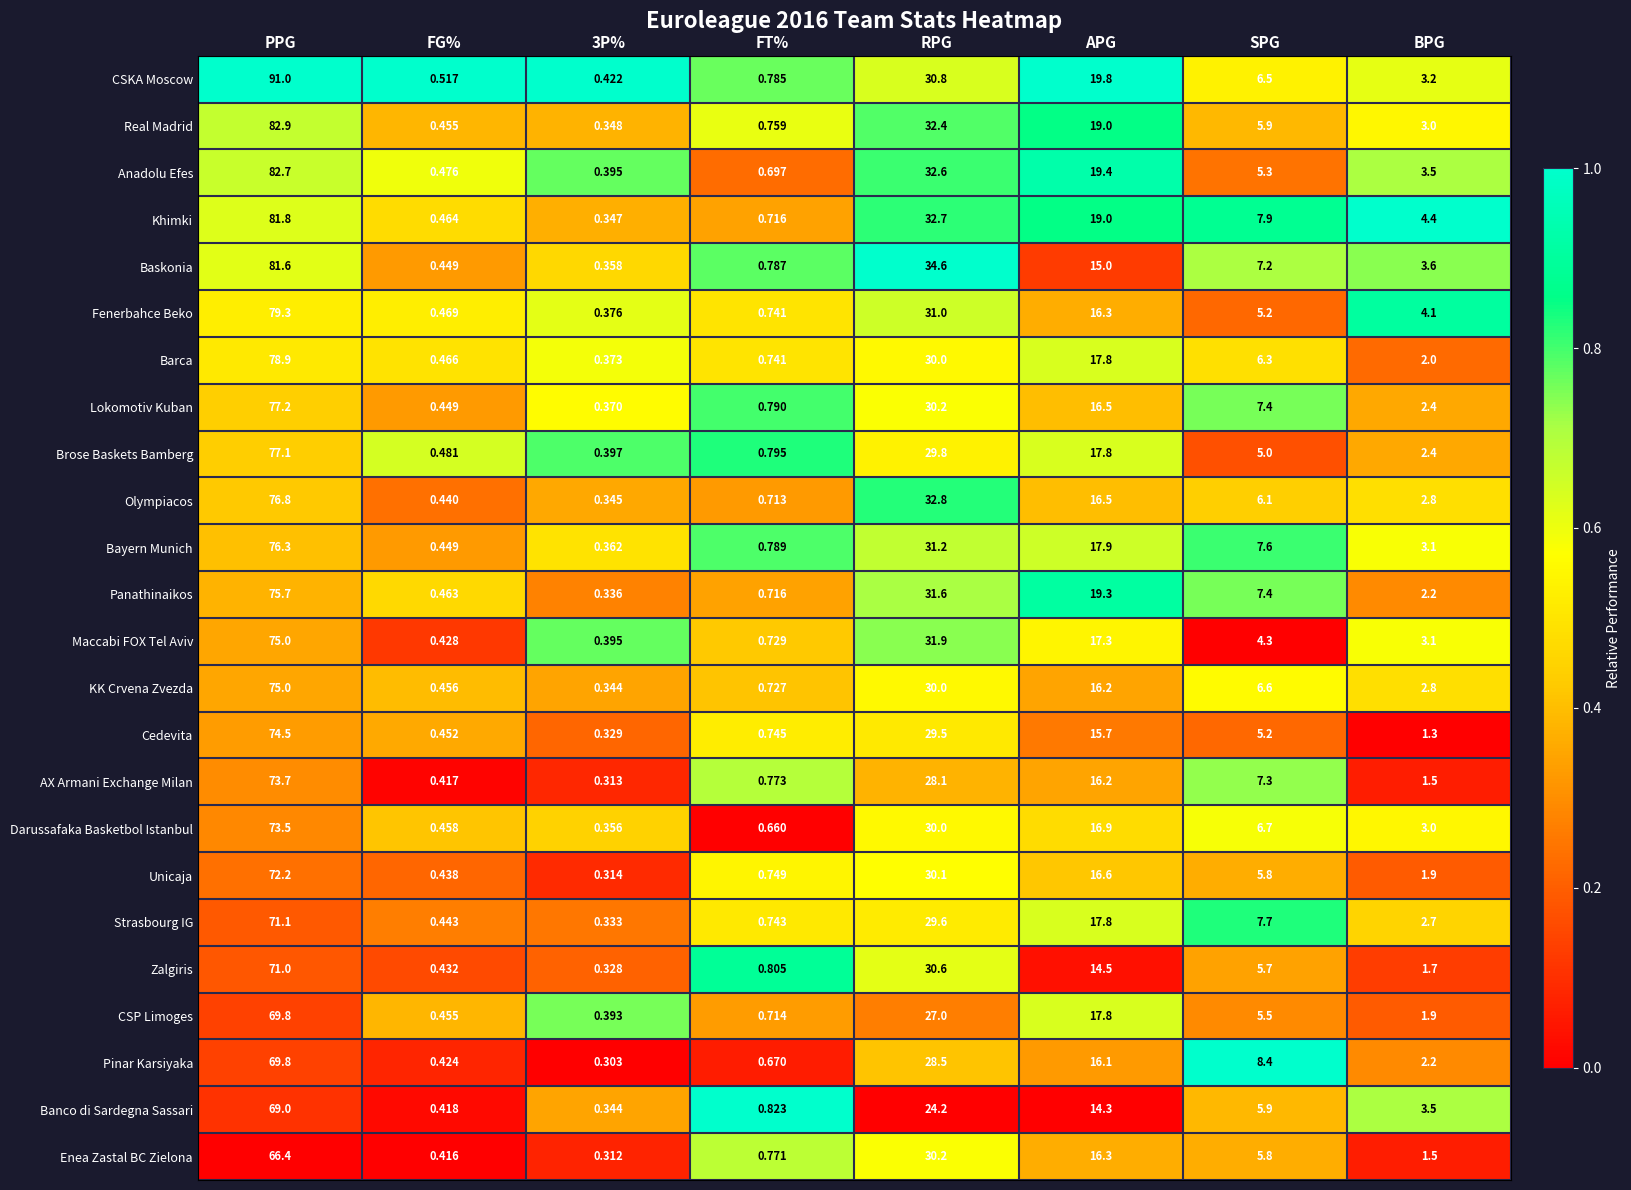

Where does the Khimki series first go above 7?

PPG